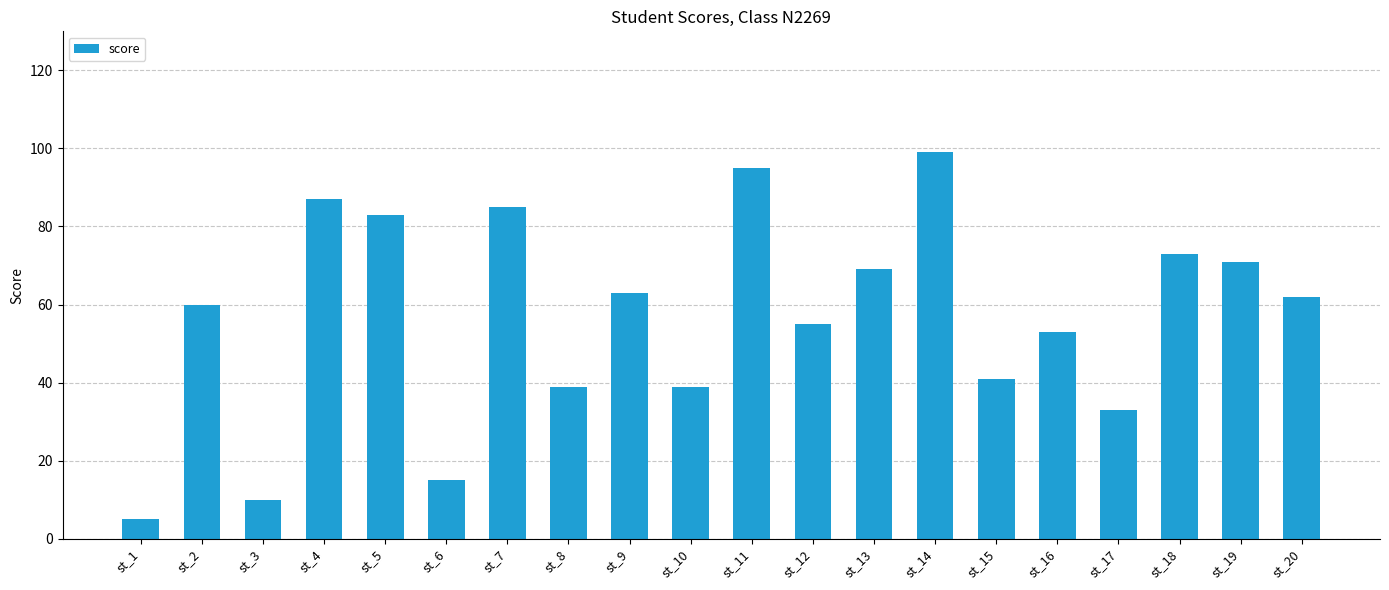

What is the change in value from st_1 to st_8?

+34